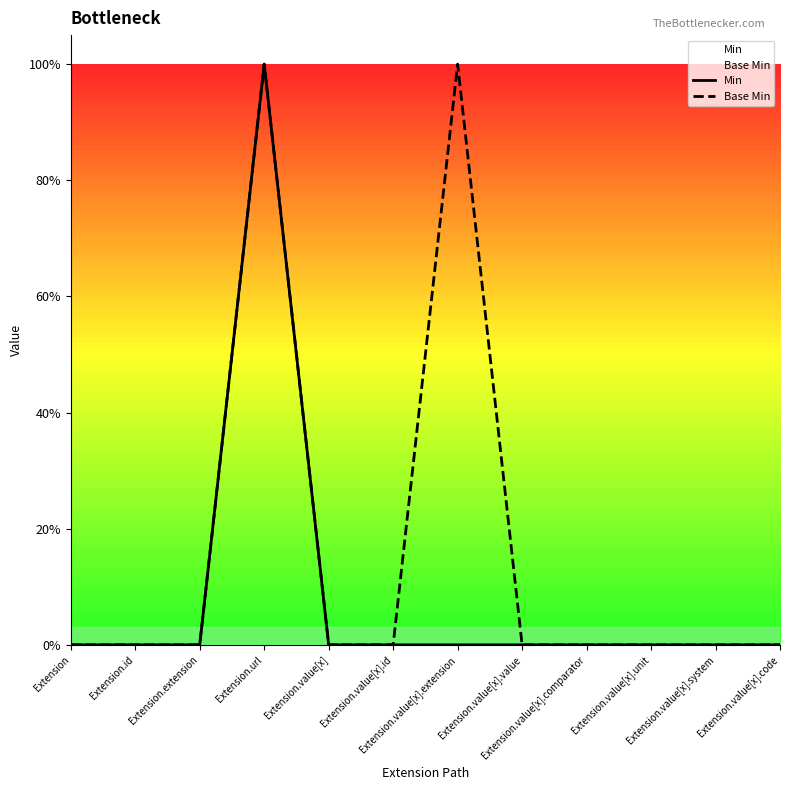

What is the label of the 7th point from the right?

Extension.value[x].id